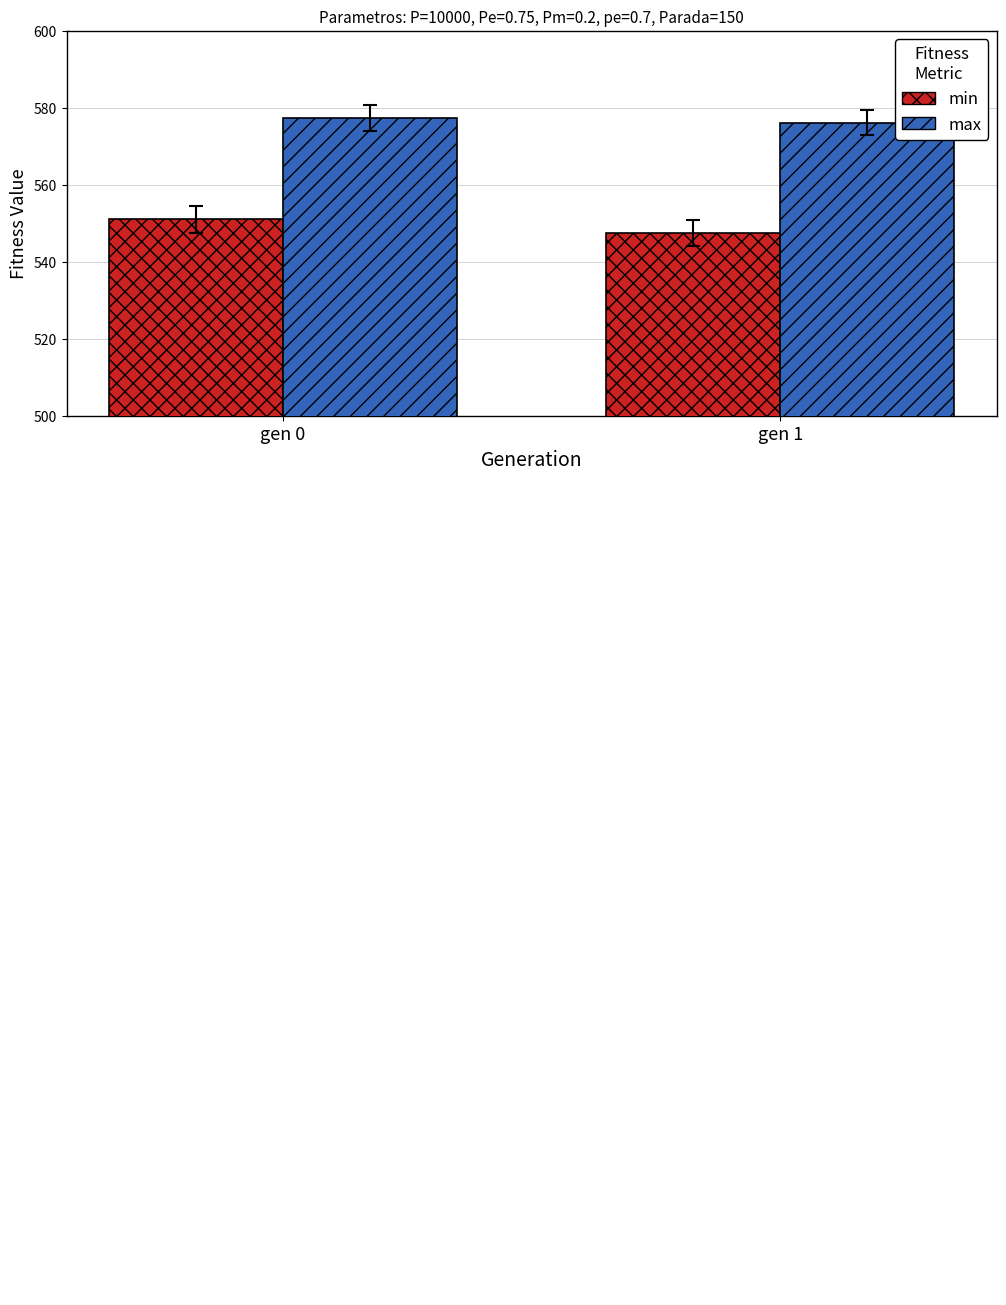

List the series in order of their overall mean, lowest first.

min, max